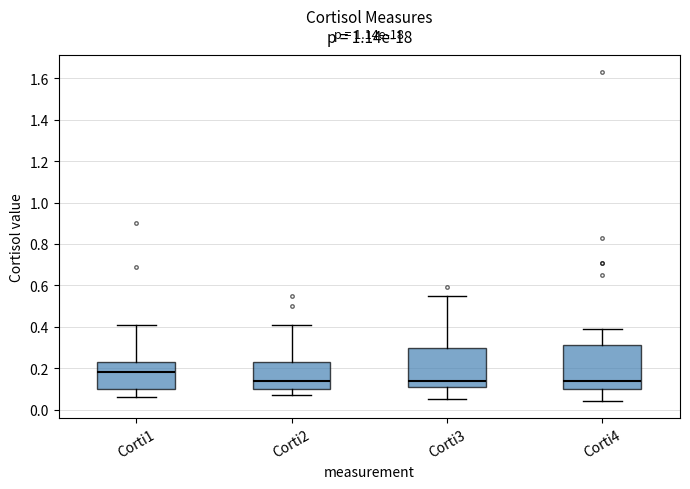

Reading left to right, transcribe this box plot: for each box, give where its median line is, the range the box spans, and where its two whiskers end, as read against the y-axis. The values are not printed on the chart, so give them approximately, as read against the axis.

Corti1: median 0.18, box 0.10 to 0.24, whiskers 0.06 to 0.42
Corti2: median 0.14, box 0.10 to 0.24, whiskers 0.08 to 0.42
Corti3: median 0.14, box 0.12 to 0.30, whiskers 0.06 to 0.56
Corti4: median 0.14, box 0.10 to 0.32, whiskers 0.04 to 0.40